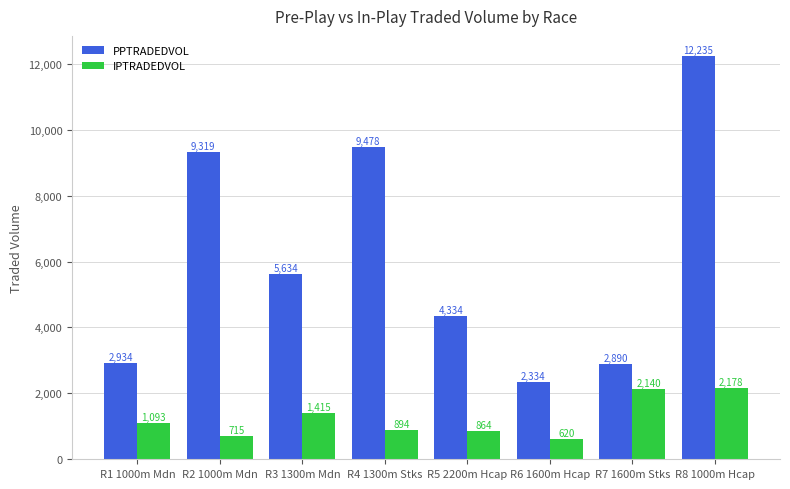

What is the label of the 7th bar from the left?

R7 1600m Stks